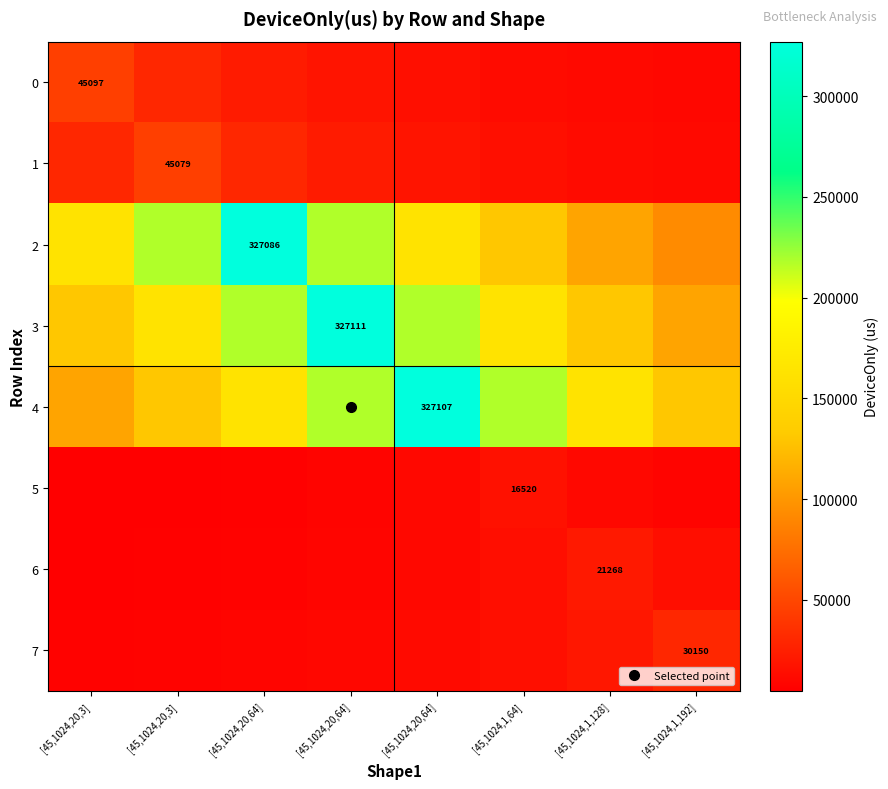

What is the sum of all 2 values?

1423601.8